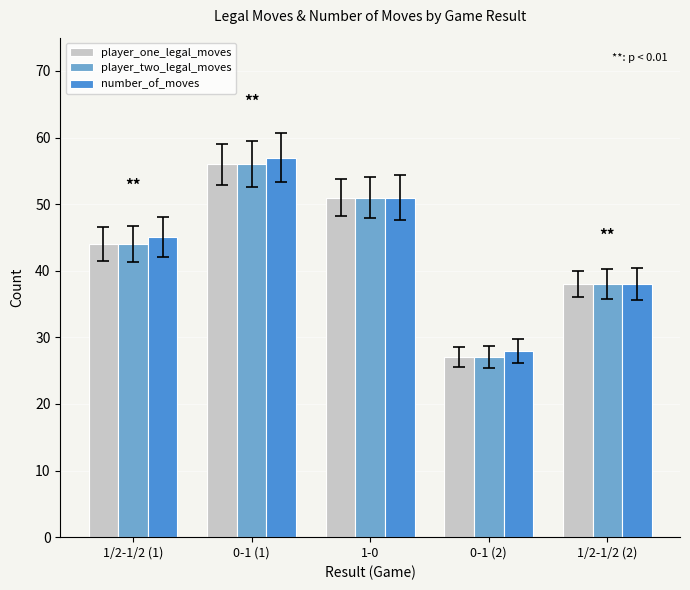

How many values in the number_of_moves series are below 45?

2